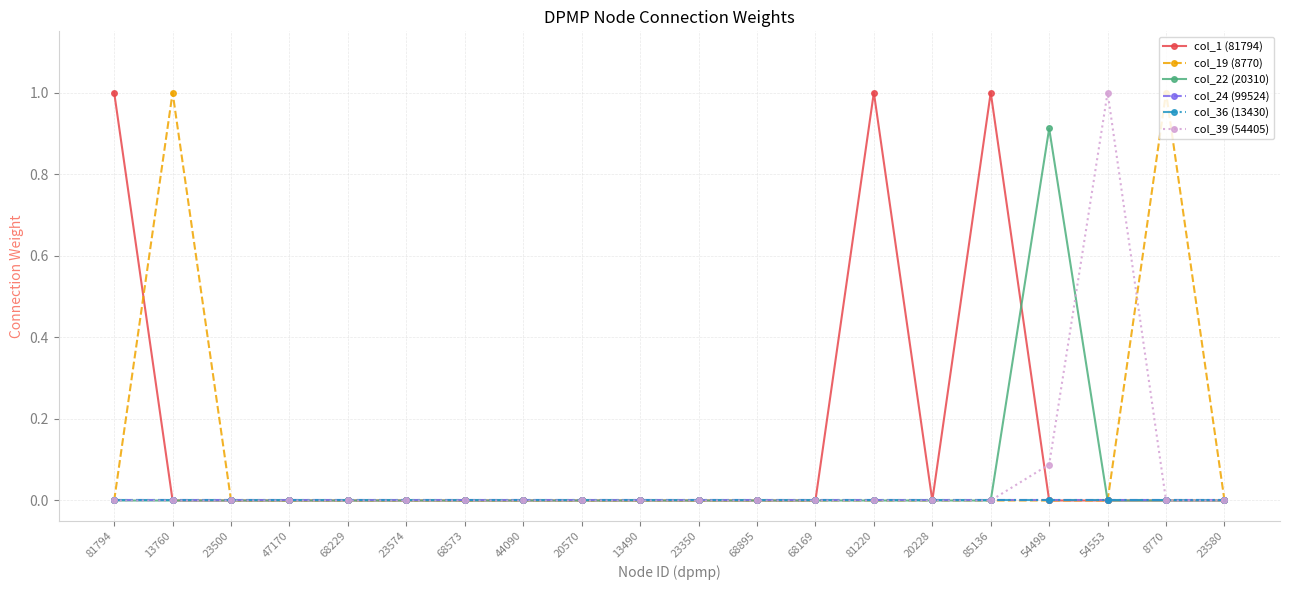

Is this an area chart (filled region under the line)?

No